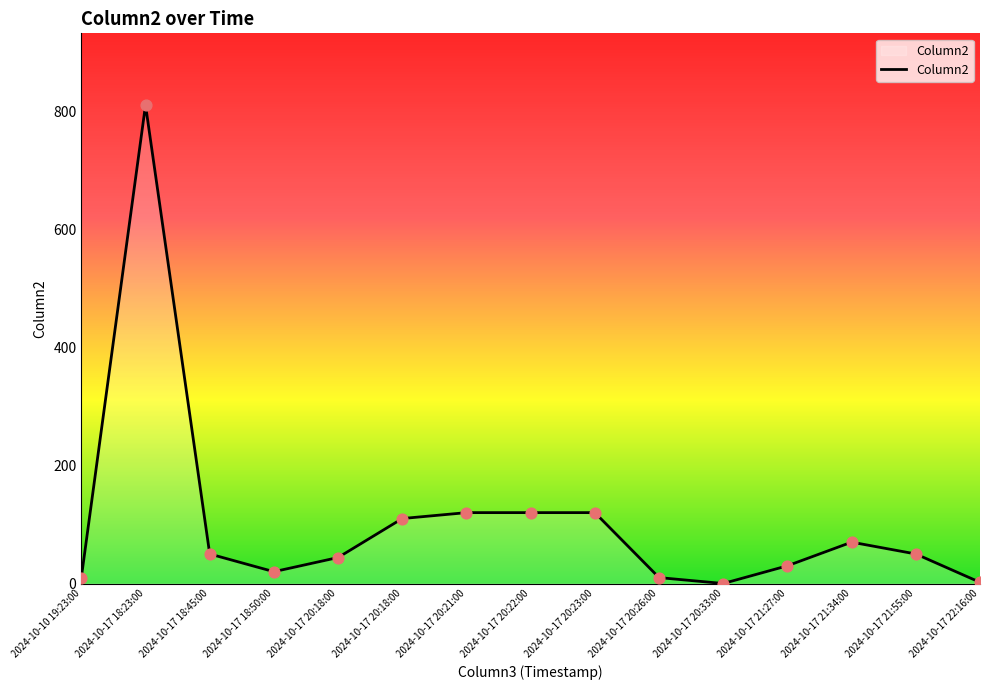

Is this an area chart (filled region under the line)?

Yes